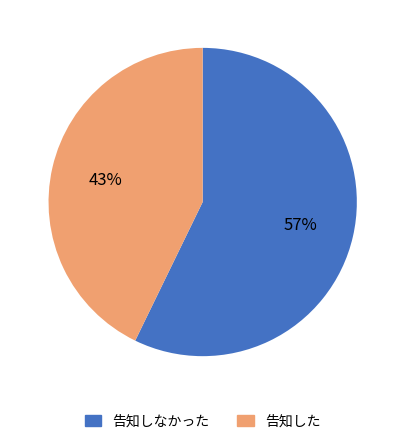

Is there a majority slice in this chart?

Yes